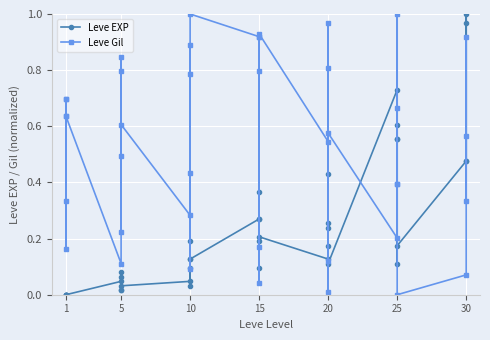

The Leve EXP series shows 0.2 at 15. True or false?

True